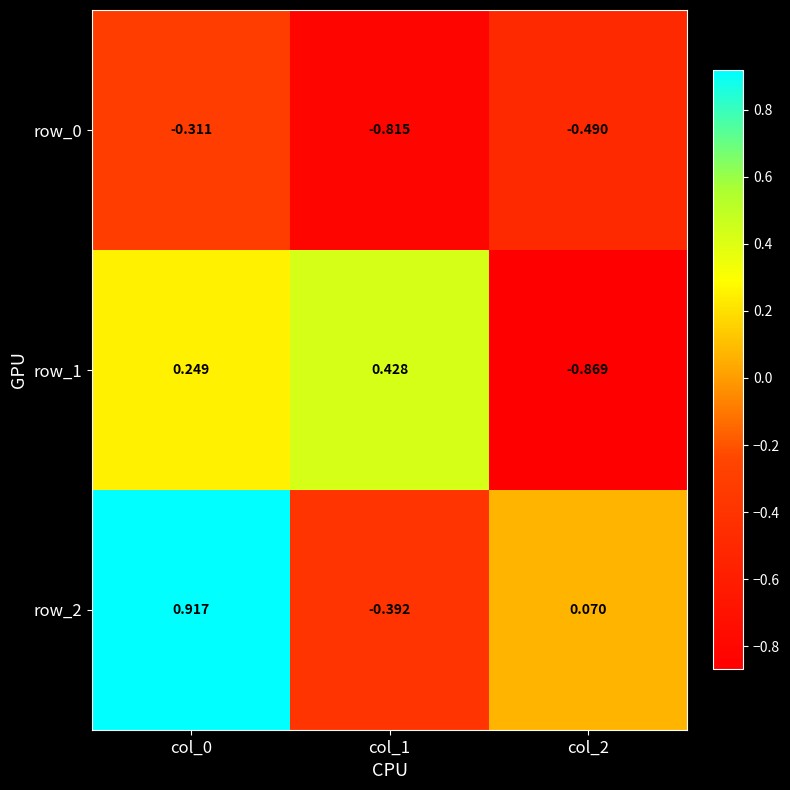

Which series has the largest total across all categories?

row_2